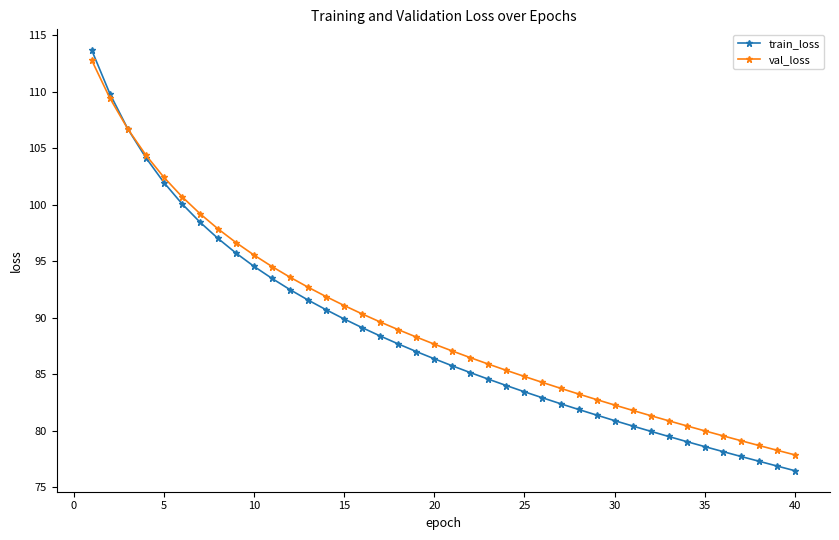

What is the greatest value displayed?

113.6